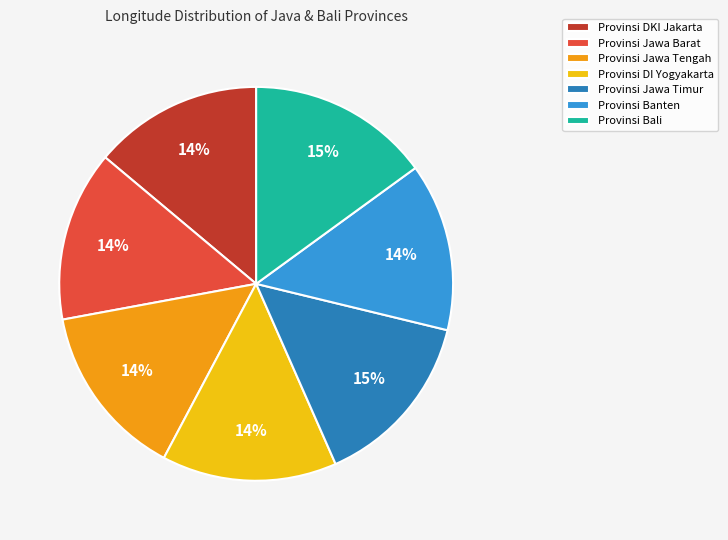

Count the number of slices in the pie.

7